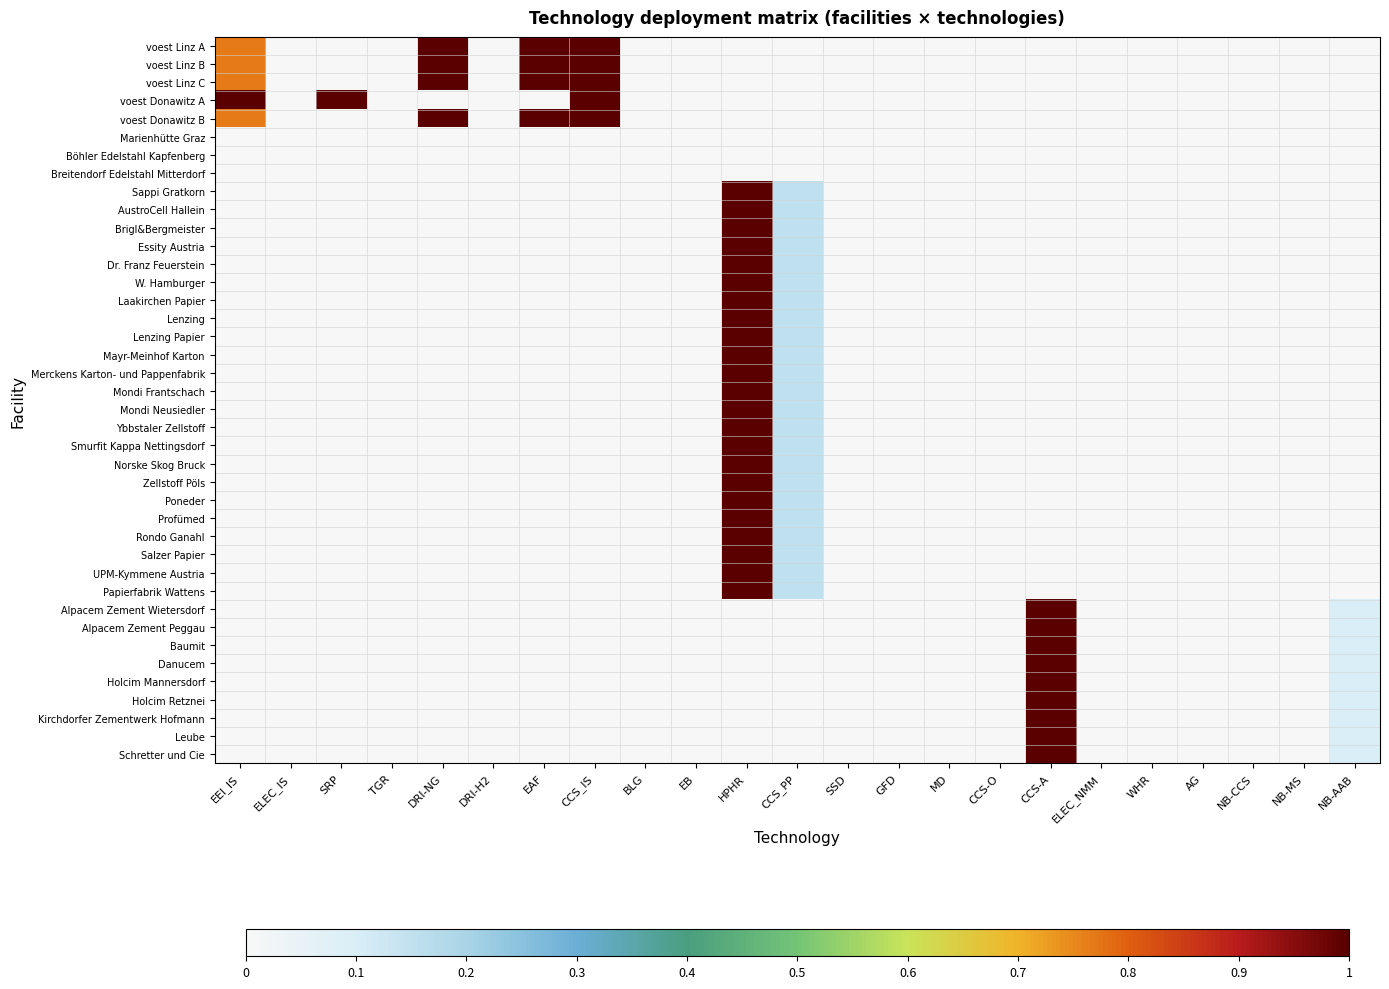

Reading left to right, extract all data points from this chart.

voest Linz A: EEI_IS=0.8	ELEC_IS=0.0	SRP=0.0	TGR=0.0	DRI-NG=1.0	DRI-H2=0.0	EAF=1.0	CCS_IS=1.0	BLG=0.0	EB=0.0	HPHR=0.0	CCS_PP=0.0	SSD=0.0	GFD=0.0	MD=0.0	CCS-O=0.0	CCS-A=0.0	ELEC_NMM=0.0	WHR=0.0	AG=0.0	NB-CCS=0.0	NB-MS=0.0	NB-AAB=0.0
voest Linz B: EEI_IS=0.8	ELEC_IS=0.0	SRP=0.0	TGR=0.0	DRI-NG=1.0	DRI-H2=0.0	EAF=1.0	CCS_IS=1.0	BLG=0.0	EB=0.0	HPHR=0.0	CCS_PP=0.0	SSD=0.0	GFD=0.0	MD=0.0	CCS-O=0.0	CCS-A=0.0	ELEC_NMM=0.0	WHR=0.0	AG=0.0	NB-CCS=0.0	NB-MS=0.0	NB-AAB=0.0
voest Linz C: EEI_IS=0.8	ELEC_IS=0.0	SRP=0.0	TGR=0.0	DRI-NG=1.0	DRI-H2=0.0	EAF=1.0	CCS_IS=1.0	BLG=0.0	EB=0.0	HPHR=0.0	CCS_PP=0.0	SSD=0.0	GFD=0.0	MD=0.0	CCS-O=0.0	CCS-A=0.0	ELEC_NMM=0.0	WHR=0.0	AG=0.0	NB-CCS=0.0	NB-MS=0.0	NB-AAB=0.0
voest Donawitz A: EEI_IS=1.0	ELEC_IS=0.0	SRP=1.0	TGR=0.0	DRI-NG=0.0	DRI-H2=0.0	EAF=0.0	CCS_IS=1.0	BLG=0.0	EB=0.0	HPHR=0.0	CCS_PP=0.0	SSD=0.0	GFD=0.0	MD=0.0	CCS-O=0.0	CCS-A=0.0	ELEC_NMM=0.0	WHR=0.0	AG=0.0	NB-CCS=0.0	NB-MS=0.0	NB-AAB=0.0
voest Donawitz B: EEI_IS=0.8	ELEC_IS=0.0	SRP=0.0	TGR=0.0	DRI-NG=1.0	DRI-H2=0.0	EAF=1.0	CCS_IS=1.0	BLG=0.0	EB=0.0	HPHR=0.0	CCS_PP=0.0	SSD=0.0	GFD=0.0	MD=0.0	CCS-O=0.0	CCS-A=0.0	ELEC_NMM=0.0	WHR=0.0	AG=0.0	NB-CCS=0.0	NB-MS=0.0	NB-AAB=0.0
Marienhütte Graz: EEI_IS=0.0	ELEC_IS=0.0	SRP=0.0	TGR=0.0	DRI-NG=0.0	DRI-H2=0.0	EAF=0.0	CCS_IS=0.0	BLG=0.0	EB=0.0	HPHR=0.0	CCS_PP=0.0	SSD=0.0	GFD=0.0	MD=0.0	CCS-O=0.0	CCS-A=0.0	ELEC_NMM=0.0	WHR=0.0	AG=0.0	NB-CCS=0.0	NB-MS=0.0	NB-AAB=0.0
Böhler Edelstahl Kapfenberg: EEI_IS=0.0	ELEC_IS=0.0	SRP=0.0	TGR=0.0	DRI-NG=0.0	DRI-H2=0.0	EAF=0.0	CCS_IS=0.0	BLG=0.0	EB=0.0	HPHR=0.0	CCS_PP=0.0	SSD=0.0	GFD=0.0	MD=0.0	CCS-O=0.0	CCS-A=0.0	ELEC_NMM=0.0	WHR=0.0	AG=0.0	NB-CCS=0.0	NB-MS=0.0	NB-AAB=0.0
Breitendorf Edelstahl Mitterdorf: EEI_IS=0.0	ELEC_IS=0.0	SRP=0.0	TGR=0.0	DRI-NG=0.0	DRI-H2=0.0	EAF=0.0	CCS_IS=0.0	BLG=0.0	EB=0.0	HPHR=0.0	CCS_PP=0.0	SSD=0.0	GFD=0.0	MD=0.0	CCS-O=0.0	CCS-A=0.0	ELEC_NMM=0.0	WHR=0.0	AG=0.0	NB-CCS=0.0	NB-MS=0.0	NB-AAB=0.0
Sappi Gratkorn: EEI_IS=0.0	ELEC_IS=0.0	SRP=0.0	TGR=0.0	DRI-NG=0.0	DRI-H2=0.0	EAF=0.0	CCS_IS=0.0	BLG=0.0	EB=0.0	HPHR=1.0	CCS_PP=0.2	SSD=0.0	GFD=0.0	MD=0.0	CCS-O=0.0	CCS-A=0.0	ELEC_NMM=0.0	WHR=0.0	AG=0.0	NB-CCS=0.0	NB-MS=0.0	NB-AAB=0.0
AustroCell Hallein: EEI_IS=0.0	ELEC_IS=0.0	SRP=0.0	TGR=0.0	DRI-NG=0.0	DRI-H2=0.0	EAF=0.0	CCS_IS=0.0	BLG=0.0	EB=0.0	HPHR=1.0	CCS_PP=0.2	SSD=0.0	GFD=0.0	MD=0.0	CCS-O=0.0	CCS-A=0.0	ELEC_NMM=0.0	WHR=0.0	AG=0.0	NB-CCS=0.0	NB-MS=0.0	NB-AAB=0.0
Brigl&Bergmeister: EEI_IS=0.0	ELEC_IS=0.0	SRP=0.0	TGR=0.0	DRI-NG=0.0	DRI-H2=0.0	EAF=0.0	CCS_IS=0.0	BLG=0.0	EB=0.0	HPHR=1.0	CCS_PP=0.2	SSD=0.0	GFD=0.0	MD=0.0	CCS-O=0.0	CCS-A=0.0	ELEC_NMM=0.0	WHR=0.0	AG=0.0	NB-CCS=0.0	NB-MS=0.0	NB-AAB=0.0
Essity Austria: EEI_IS=0.0	ELEC_IS=0.0	SRP=0.0	TGR=0.0	DRI-NG=0.0	DRI-H2=0.0	EAF=0.0	CCS_IS=0.0	BLG=0.0	EB=0.0	HPHR=1.0	CCS_PP=0.2	SSD=0.0	GFD=0.0	MD=0.0	CCS-O=0.0	CCS-A=0.0	ELEC_NMM=0.0	WHR=0.0	AG=0.0	NB-CCS=0.0	NB-MS=0.0	NB-AAB=0.0
Dr. Franz Feuerstein: EEI_IS=0.0	ELEC_IS=0.0	SRP=0.0	TGR=0.0	DRI-NG=0.0	DRI-H2=0.0	EAF=0.0	CCS_IS=0.0	BLG=0.0	EB=0.0	HPHR=1.0	CCS_PP=0.2	SSD=0.0	GFD=0.0	MD=0.0	CCS-O=0.0	CCS-A=0.0	ELEC_NMM=0.0	WHR=0.0	AG=0.0	NB-CCS=0.0	NB-MS=0.0	NB-AAB=0.0
W. Hamburger: EEI_IS=0.0	ELEC_IS=0.0	SRP=0.0	TGR=0.0	DRI-NG=0.0	DRI-H2=0.0	EAF=0.0	CCS_IS=0.0	BLG=0.0	EB=0.0	HPHR=1.0	CCS_PP=0.2	SSD=0.0	GFD=0.0	MD=0.0	CCS-O=0.0	CCS-A=0.0	ELEC_NMM=0.0	WHR=0.0	AG=0.0	NB-CCS=0.0	NB-MS=0.0	NB-AAB=0.0
Laakirchen Papier: EEI_IS=0.0	ELEC_IS=0.0	SRP=0.0	TGR=0.0	DRI-NG=0.0	DRI-H2=0.0	EAF=0.0	CCS_IS=0.0	BLG=0.0	EB=0.0	HPHR=1.0	CCS_PP=0.2	SSD=0.0	GFD=0.0	MD=0.0	CCS-O=0.0	CCS-A=0.0	ELEC_NMM=0.0	WHR=0.0	AG=0.0	NB-CCS=0.0	NB-MS=0.0	NB-AAB=0.0
Lenzing: EEI_IS=0.0	ELEC_IS=0.0	SRP=0.0	TGR=0.0	DRI-NG=0.0	DRI-H2=0.0	EAF=0.0	CCS_IS=0.0	BLG=0.0	EB=0.0	HPHR=1.0	CCS_PP=0.2	SSD=0.0	GFD=0.0	MD=0.0	CCS-O=0.0	CCS-A=0.0	ELEC_NMM=0.0	WHR=0.0	AG=0.0	NB-CCS=0.0	NB-MS=0.0	NB-AAB=0.0
Lenzing Papier: EEI_IS=0.0	ELEC_IS=0.0	SRP=0.0	TGR=0.0	DRI-NG=0.0	DRI-H2=0.0	EAF=0.0	CCS_IS=0.0	BLG=0.0	EB=0.0	HPHR=1.0	CCS_PP=0.2	SSD=0.0	GFD=0.0	MD=0.0	CCS-O=0.0	CCS-A=0.0	ELEC_NMM=0.0	WHR=0.0	AG=0.0	NB-CCS=0.0	NB-MS=0.0	NB-AAB=0.0
Mayr-Meinhof Karton: EEI_IS=0.0	ELEC_IS=0.0	SRP=0.0	TGR=0.0	DRI-NG=0.0	DRI-H2=0.0	EAF=0.0	CCS_IS=0.0	BLG=0.0	EB=0.0	HPHR=1.0	CCS_PP=0.2	SSD=0.0	GFD=0.0	MD=0.0	CCS-O=0.0	CCS-A=0.0	ELEC_NMM=0.0	WHR=0.0	AG=0.0	NB-CCS=0.0	NB-MS=0.0	NB-AAB=0.0
Merckens Karton- und Pappenfabrik: EEI_IS=0.0	ELEC_IS=0.0	SRP=0.0	TGR=0.0	DRI-NG=0.0	DRI-H2=0.0	EAF=0.0	CCS_IS=0.0	BLG=0.0	EB=0.0	HPHR=1.0	CCS_PP=0.2	SSD=0.0	GFD=0.0	MD=0.0	CCS-O=0.0	CCS-A=0.0	ELEC_NMM=0.0	WHR=0.0	AG=0.0	NB-CCS=0.0	NB-MS=0.0	NB-AAB=0.0
Mondi Frantschach: EEI_IS=0.0	ELEC_IS=0.0	SRP=0.0	TGR=0.0	DRI-NG=0.0	DRI-H2=0.0	EAF=0.0	CCS_IS=0.0	BLG=0.0	EB=0.0	HPHR=1.0	CCS_PP=0.2	SSD=0.0	GFD=0.0	MD=0.0	CCS-O=0.0	CCS-A=0.0	ELEC_NMM=0.0	WHR=0.0	AG=0.0	NB-CCS=0.0	NB-MS=0.0	NB-AAB=0.0
Mondi Neusiedler: EEI_IS=0.0	ELEC_IS=0.0	SRP=0.0	TGR=0.0	DRI-NG=0.0	DRI-H2=0.0	EAF=0.0	CCS_IS=0.0	BLG=0.0	EB=0.0	HPHR=1.0	CCS_PP=0.2	SSD=0.0	GFD=0.0	MD=0.0	CCS-O=0.0	CCS-A=0.0	ELEC_NMM=0.0	WHR=0.0	AG=0.0	NB-CCS=0.0	NB-MS=0.0	NB-AAB=0.0
Ybbstaler Zellstoff: EEI_IS=0.0	ELEC_IS=0.0	SRP=0.0	TGR=0.0	DRI-NG=0.0	DRI-H2=0.0	EAF=0.0	CCS_IS=0.0	BLG=0.0	EB=0.0	HPHR=1.0	CCS_PP=0.2	SSD=0.0	GFD=0.0	MD=0.0	CCS-O=0.0	CCS-A=0.0	ELEC_NMM=0.0	WHR=0.0	AG=0.0	NB-CCS=0.0	NB-MS=0.0	NB-AAB=0.0
Smurfit Kappa Nettingsdorf: EEI_IS=0.0	ELEC_IS=0.0	SRP=0.0	TGR=0.0	DRI-NG=0.0	DRI-H2=0.0	EAF=0.0	CCS_IS=0.0	BLG=0.0	EB=0.0	HPHR=1.0	CCS_PP=0.2	SSD=0.0	GFD=0.0	MD=0.0	CCS-O=0.0	CCS-A=0.0	ELEC_NMM=0.0	WHR=0.0	AG=0.0	NB-CCS=0.0	NB-MS=0.0	NB-AAB=0.0
Norske Skog Bruck: EEI_IS=0.0	ELEC_IS=0.0	SRP=0.0	TGR=0.0	DRI-NG=0.0	DRI-H2=0.0	EAF=0.0	CCS_IS=0.0	BLG=0.0	EB=0.0	HPHR=1.0	CCS_PP=0.2	SSD=0.0	GFD=0.0	MD=0.0	CCS-O=0.0	CCS-A=0.0	ELEC_NMM=0.0	WHR=0.0	AG=0.0	NB-CCS=0.0	NB-MS=0.0	NB-AAB=0.0
Zellstoff Pöls: EEI_IS=0.0	ELEC_IS=0.0	SRP=0.0	TGR=0.0	DRI-NG=0.0	DRI-H2=0.0	EAF=0.0	CCS_IS=0.0	BLG=0.0	EB=0.0	HPHR=1.0	CCS_PP=0.2	SSD=0.0	GFD=0.0	MD=0.0	CCS-O=0.0	CCS-A=0.0	ELEC_NMM=0.0	WHR=0.0	AG=0.0	NB-CCS=0.0	NB-MS=0.0	NB-AAB=0.0
Poneder: EEI_IS=0.0	ELEC_IS=0.0	SRP=0.0	TGR=0.0	DRI-NG=0.0	DRI-H2=0.0	EAF=0.0	CCS_IS=0.0	BLG=0.0	EB=0.0	HPHR=1.0	CCS_PP=0.2	SSD=0.0	GFD=0.0	MD=0.0	CCS-O=0.0	CCS-A=0.0	ELEC_NMM=0.0	WHR=0.0	AG=0.0	NB-CCS=0.0	NB-MS=0.0	NB-AAB=0.0
Profümed: EEI_IS=0.0	ELEC_IS=0.0	SRP=0.0	TGR=0.0	DRI-NG=0.0	DRI-H2=0.0	EAF=0.0	CCS_IS=0.0	BLG=0.0	EB=0.0	HPHR=1.0	CCS_PP=0.2	SSD=0.0	GFD=0.0	MD=0.0	CCS-O=0.0	CCS-A=0.0	ELEC_NMM=0.0	WHR=0.0	AG=0.0	NB-CCS=0.0	NB-MS=0.0	NB-AAB=0.0
Rondo Ganahl: EEI_IS=0.0	ELEC_IS=0.0	SRP=0.0	TGR=0.0	DRI-NG=0.0	DRI-H2=0.0	EAF=0.0	CCS_IS=0.0	BLG=0.0	EB=0.0	HPHR=1.0	CCS_PP=0.2	SSD=0.0	GFD=0.0	MD=0.0	CCS-O=0.0	CCS-A=0.0	ELEC_NMM=0.0	WHR=0.0	AG=0.0	NB-CCS=0.0	NB-MS=0.0	NB-AAB=0.0
Salzer Papier: EEI_IS=0.0	ELEC_IS=0.0	SRP=0.0	TGR=0.0	DRI-NG=0.0	DRI-H2=0.0	EAF=0.0	CCS_IS=0.0	BLG=0.0	EB=0.0	HPHR=1.0	CCS_PP=0.2	SSD=0.0	GFD=0.0	MD=0.0	CCS-O=0.0	CCS-A=0.0	ELEC_NMM=0.0	WHR=0.0	AG=0.0	NB-CCS=0.0	NB-MS=0.0	NB-AAB=0.0
UPM-Kymmene Austria: EEI_IS=0.0	ELEC_IS=0.0	SRP=0.0	TGR=0.0	DRI-NG=0.0	DRI-H2=0.0	EAF=0.0	CCS_IS=0.0	BLG=0.0	EB=0.0	HPHR=1.0	CCS_PP=0.2	SSD=0.0	GFD=0.0	MD=0.0	CCS-O=0.0	CCS-A=0.0	ELEC_NMM=0.0	WHR=0.0	AG=0.0	NB-CCS=0.0	NB-MS=0.0	NB-AAB=0.0
Papierfabrik Wattens: EEI_IS=0.0	ELEC_IS=0.0	SRP=0.0	TGR=0.0	DRI-NG=0.0	DRI-H2=0.0	EAF=0.0	CCS_IS=0.0	BLG=0.0	EB=0.0	HPHR=1.0	CCS_PP=0.2	SSD=0.0	GFD=0.0	MD=0.0	CCS-O=0.0	CCS-A=0.0	ELEC_NMM=0.0	WHR=0.0	AG=0.0	NB-CCS=0.0	NB-MS=0.0	NB-AAB=0.0
Alpacem Zement Wietersdorf: EEI_IS=0.0	ELEC_IS=0.0	SRP=0.0	TGR=0.0	DRI-NG=0.0	DRI-H2=0.0	EAF=0.0	CCS_IS=0.0	BLG=0.0	EB=0.0	HPHR=0.0	CCS_PP=0.0	SSD=0.0	GFD=0.0	MD=0.0	CCS-O=0.0	CCS-A=1.0	ELEC_NMM=0.0	WHR=0.0	AG=0.0	NB-CCS=0.0	NB-MS=0.0	NB-AAB=0.1
Alpacem Zement Peggau: EEI_IS=0.0	ELEC_IS=0.0	SRP=0.0	TGR=0.0	DRI-NG=0.0	DRI-H2=0.0	EAF=0.0	CCS_IS=0.0	BLG=0.0	EB=0.0	HPHR=0.0	CCS_PP=0.0	SSD=0.0	GFD=0.0	MD=0.0	CCS-O=0.0	CCS-A=1.0	ELEC_NMM=0.0	WHR=0.0	AG=0.0	NB-CCS=0.0	NB-MS=0.0	NB-AAB=0.1
Baumit: EEI_IS=0.0	ELEC_IS=0.0	SRP=0.0	TGR=0.0	DRI-NG=0.0	DRI-H2=0.0	EAF=0.0	CCS_IS=0.0	BLG=0.0	EB=0.0	HPHR=0.0	CCS_PP=0.0	SSD=0.0	GFD=0.0	MD=0.0	CCS-O=0.0	CCS-A=1.0	ELEC_NMM=0.0	WHR=0.0	AG=0.0	NB-CCS=0.0	NB-MS=0.0	NB-AAB=0.1
Danucem: EEI_IS=0.0	ELEC_IS=0.0	SRP=0.0	TGR=0.0	DRI-NG=0.0	DRI-H2=0.0	EAF=0.0	CCS_IS=0.0	BLG=0.0	EB=0.0	HPHR=0.0	CCS_PP=0.0	SSD=0.0	GFD=0.0	MD=0.0	CCS-O=0.0	CCS-A=1.0	ELEC_NMM=0.0	WHR=0.0	AG=0.0	NB-CCS=0.0	NB-MS=0.0	NB-AAB=0.1
Holcim Mannersdorf: EEI_IS=0.0	ELEC_IS=0.0	SRP=0.0	TGR=0.0	DRI-NG=0.0	DRI-H2=0.0	EAF=0.0	CCS_IS=0.0	BLG=0.0	EB=0.0	HPHR=0.0	CCS_PP=0.0	SSD=0.0	GFD=0.0	MD=0.0	CCS-O=0.0	CCS-A=1.0	ELEC_NMM=0.0	WHR=0.0	AG=0.0	NB-CCS=0.0	NB-MS=0.0	NB-AAB=0.1
Holcim Retznei: EEI_IS=0.0	ELEC_IS=0.0	SRP=0.0	TGR=0.0	DRI-NG=0.0	DRI-H2=0.0	EAF=0.0	CCS_IS=0.0	BLG=0.0	EB=0.0	HPHR=0.0	CCS_PP=0.0	SSD=0.0	GFD=0.0	MD=0.0	CCS-O=0.0	CCS-A=1.0	ELEC_NMM=0.0	WHR=0.0	AG=0.0	NB-CCS=0.0	NB-MS=0.0	NB-AAB=0.1
Kirchdorfer Zementwerk Hofmann: EEI_IS=0.0	ELEC_IS=0.0	SRP=0.0	TGR=0.0	DRI-NG=0.0	DRI-H2=0.0	EAF=0.0	CCS_IS=0.0	BLG=0.0	EB=0.0	HPHR=0.0	CCS_PP=0.0	SSD=0.0	GFD=0.0	MD=0.0	CCS-O=0.0	CCS-A=1.0	ELEC_NMM=0.0	WHR=0.0	AG=0.0	NB-CCS=0.0	NB-MS=0.0	NB-AAB=0.1
Leube: EEI_IS=0.0	ELEC_IS=0.0	SRP=0.0	TGR=0.0	DRI-NG=0.0	DRI-H2=0.0	EAF=0.0	CCS_IS=0.0	BLG=0.0	EB=0.0	HPHR=0.0	CCS_PP=0.0	SSD=0.0	GFD=0.0	MD=0.0	CCS-O=0.0	CCS-A=1.0	ELEC_NMM=0.0	WHR=0.0	AG=0.0	NB-CCS=0.0	NB-MS=0.0	NB-AAB=0.1
Schretter und Cie: EEI_IS=0.0	ELEC_IS=0.0	SRP=0.0	TGR=0.0	DRI-NG=0.0	DRI-H2=0.0	EAF=0.0	CCS_IS=0.0	BLG=0.0	EB=0.0	HPHR=0.0	CCS_PP=0.0	SSD=0.0	GFD=0.0	MD=0.0	CCS-O=0.0	CCS-A=1.0	ELEC_NMM=0.0	WHR=0.0	AG=0.0	NB-CCS=0.0	NB-MS=0.0	NB-AAB=0.1